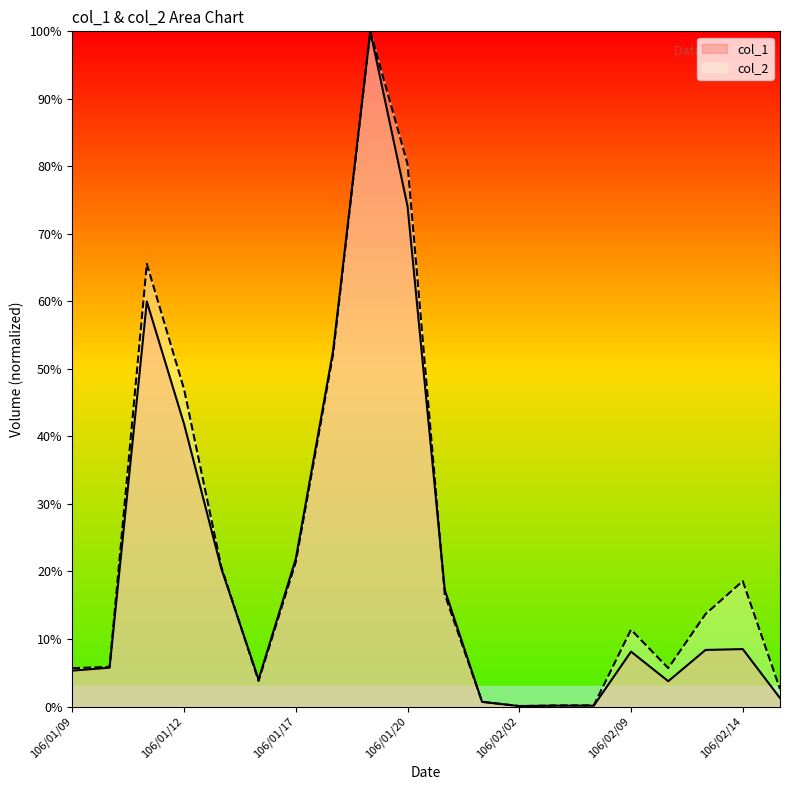

Rank the series by their maximum value, from lowest to highest.

col_1, col_2